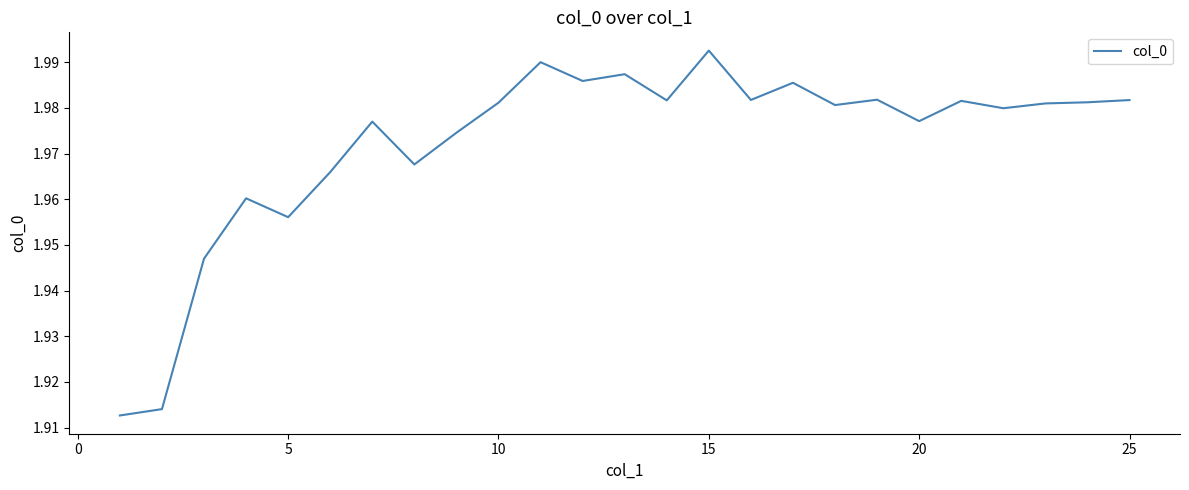

What is the difference between the second highest and minimum values?

0.1